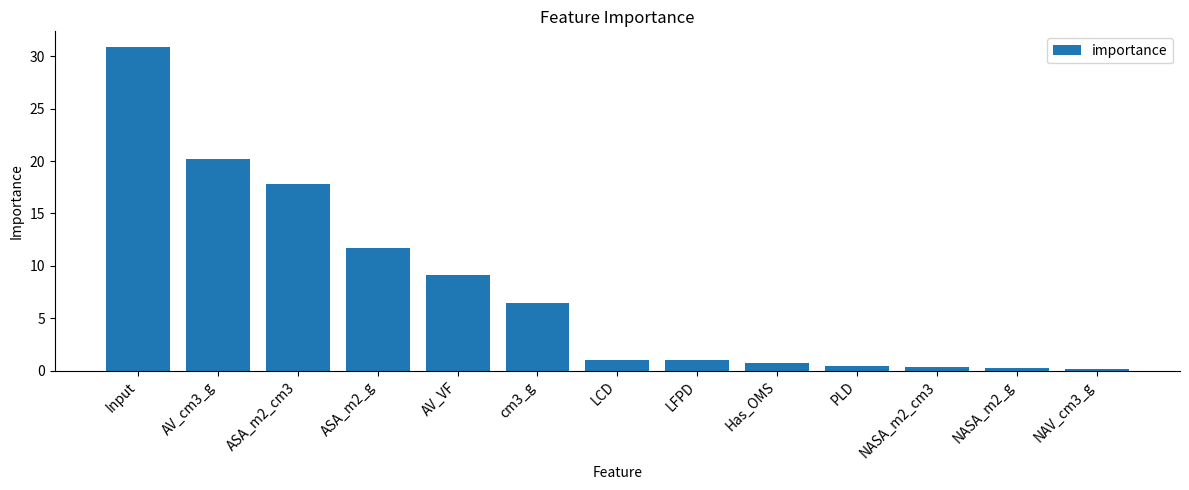

What is the label of the 1st bar from the left?

Input